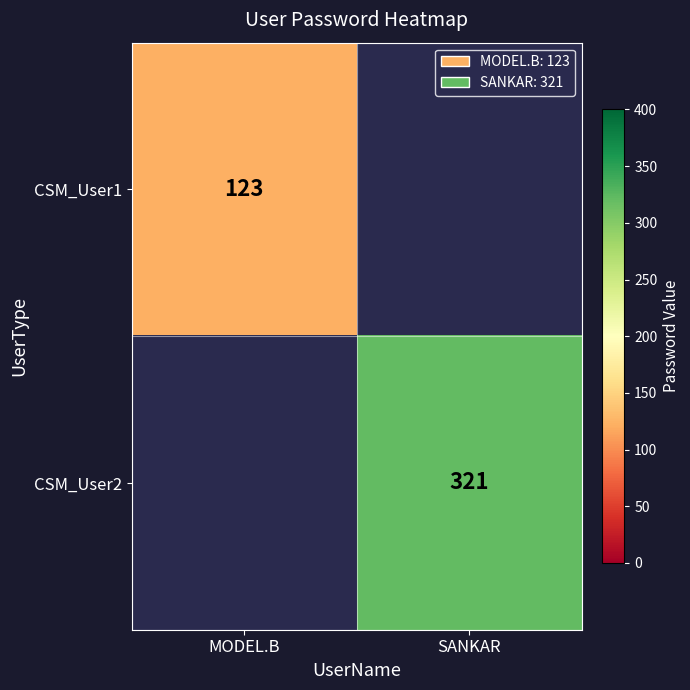

The value of CSM_User2 at SANKAR is 321. True or false?

True